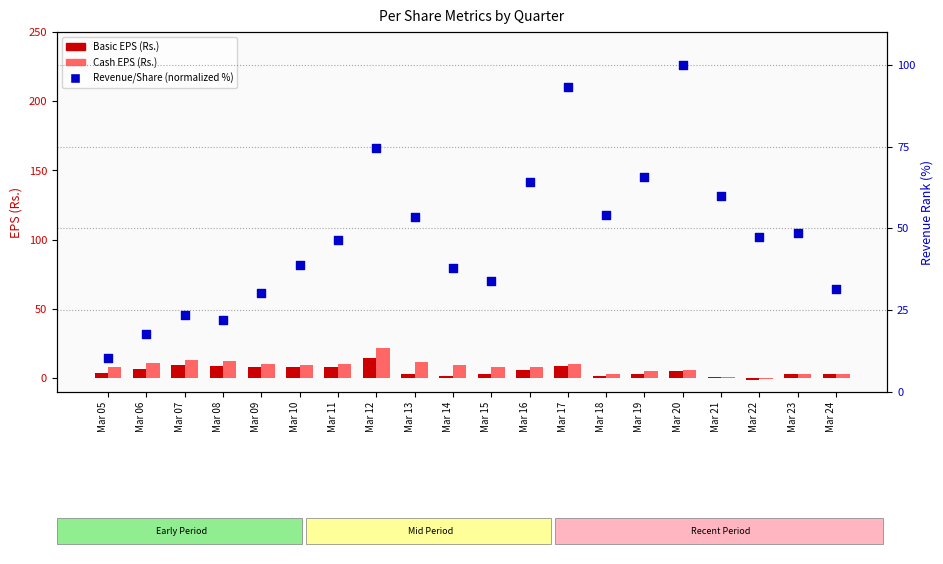

Which series has the widest spread of Y values?

Revenue/Share (normalized %)